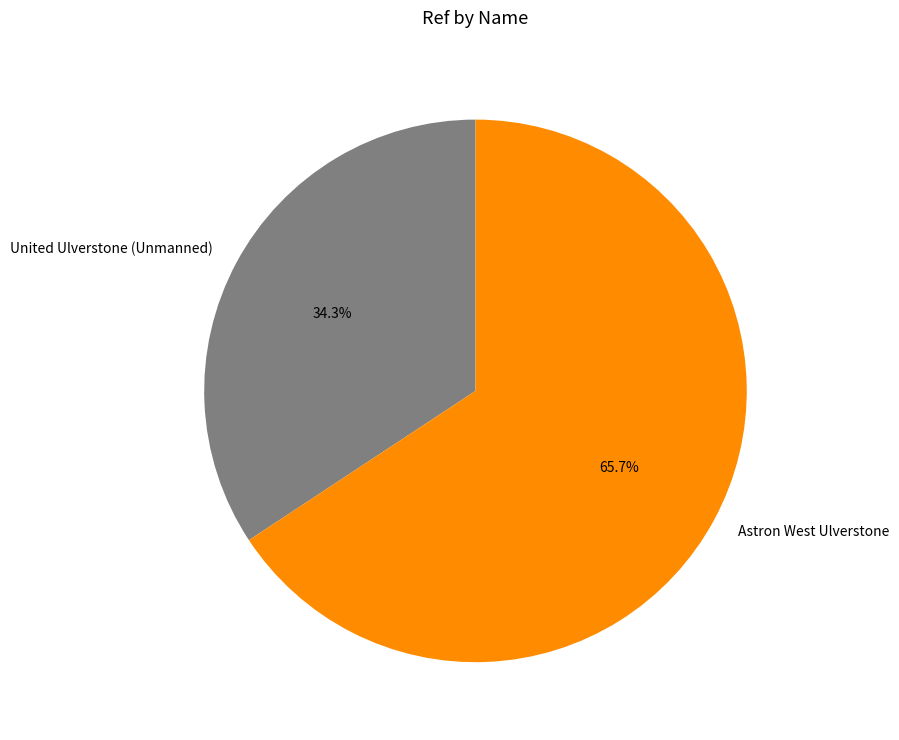

What percentage is NOT represented by United Ulverstone (Unmanned)?

65.7%